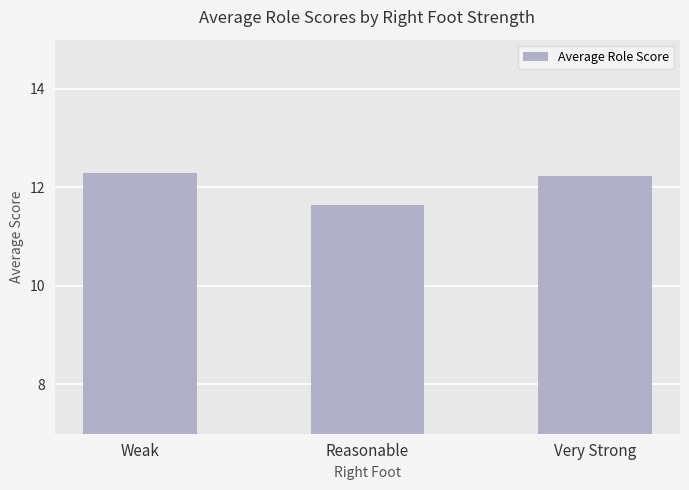

Reading left to right, extract all data points from this chart.

Weak=12.3	Reasonable=11.6	Very Strong=12.2